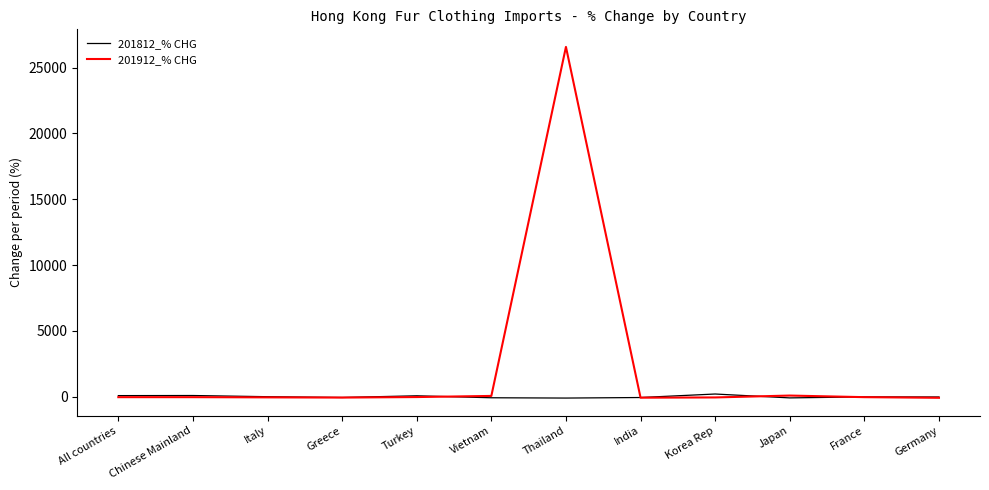

At which category is the sum across all series the highest?

Thailand